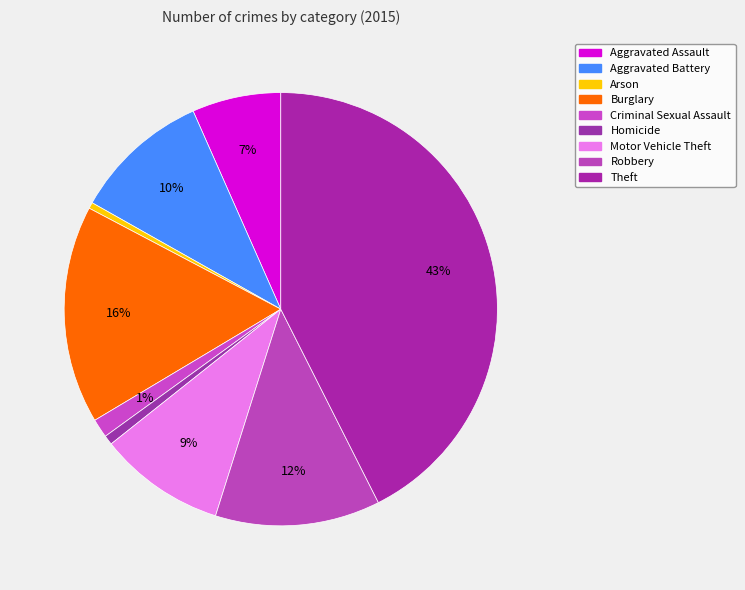

To the nearest percent, what is the difference between the Arson and Motor Vehicle Theft slice percentages?

9%